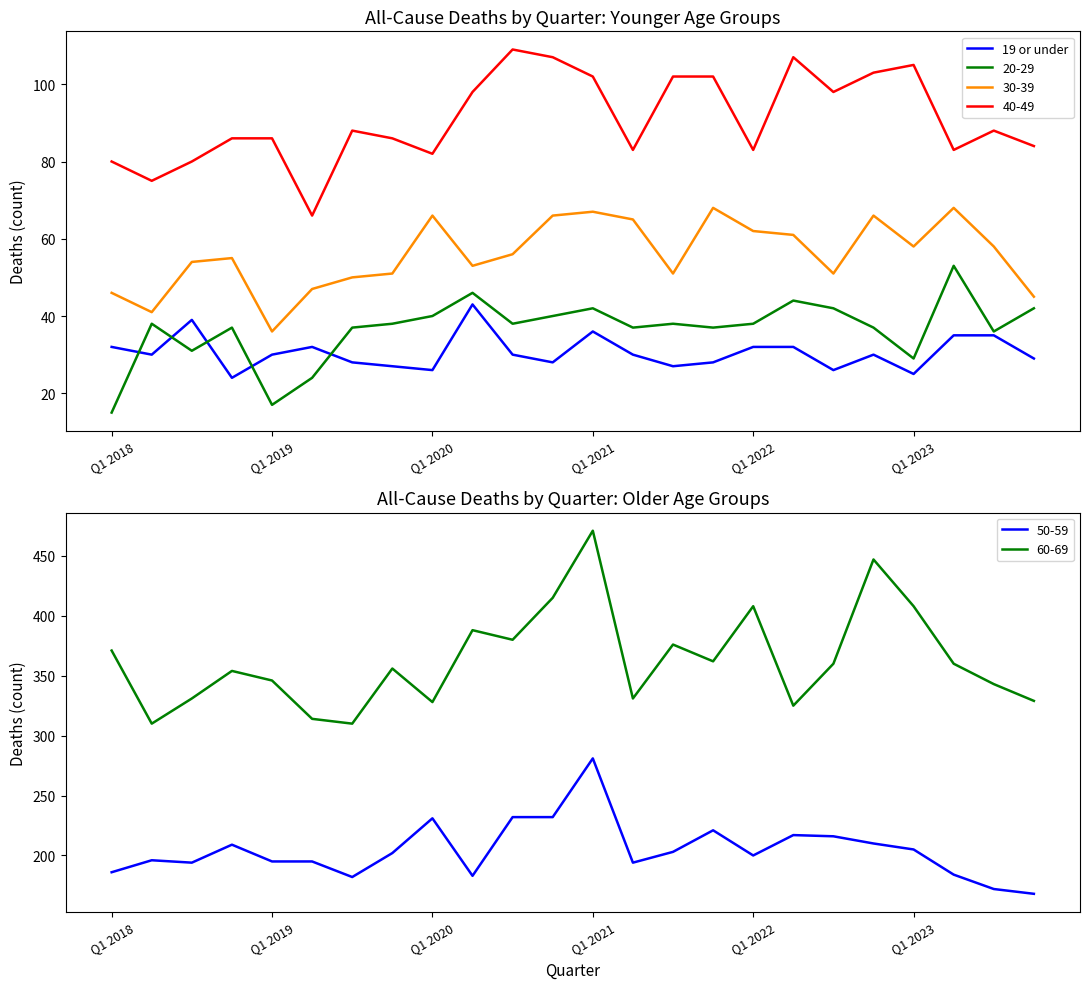

True or false: 30-39 and 19 or under cross at least once.

False